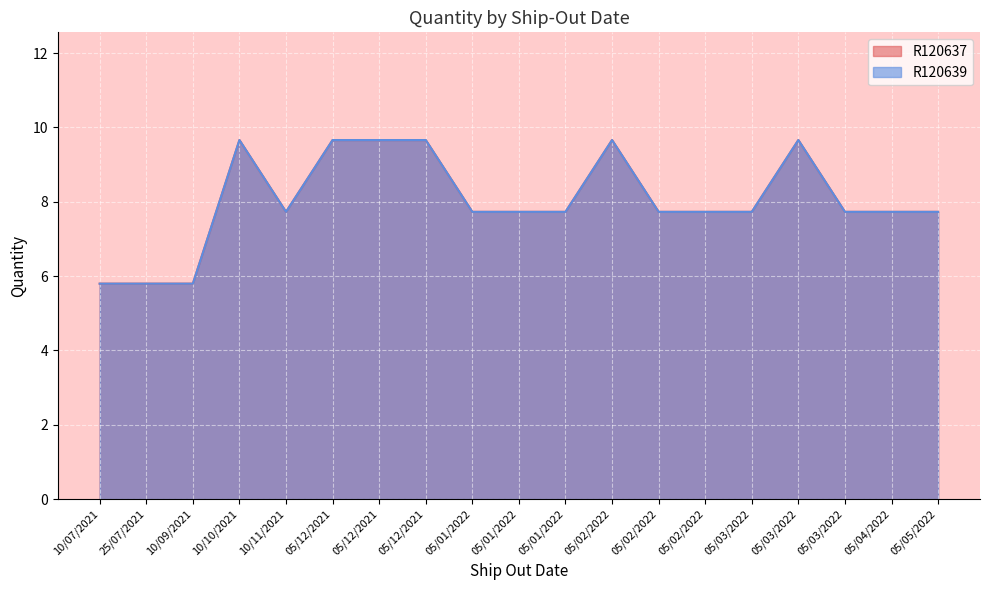

What is the average value of the R120639 series?

8.0